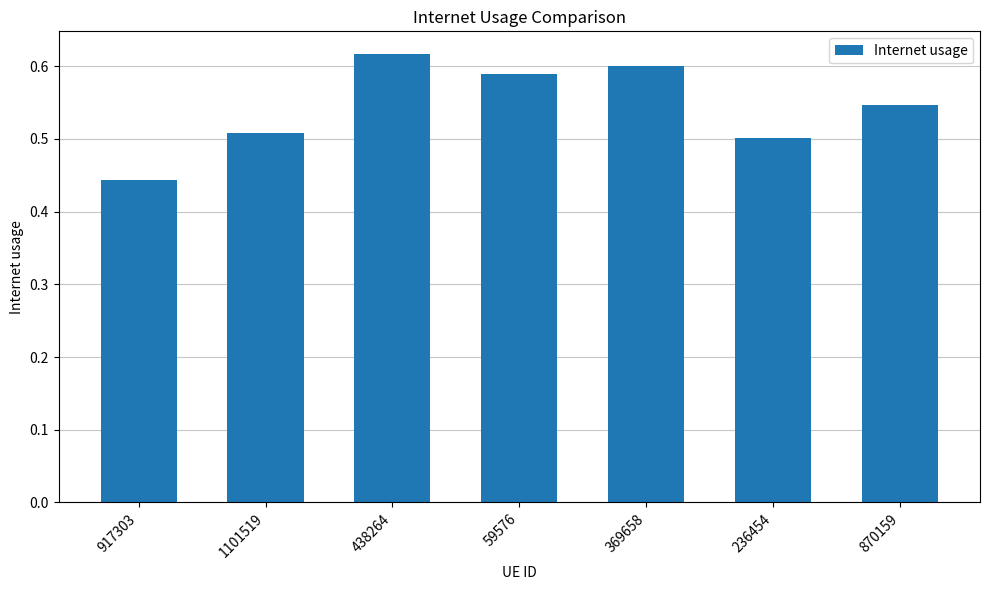

Rank the categories by value from lowest to highest.

917303, 236454, 1101519, 870159, 59576, 369658, 438264